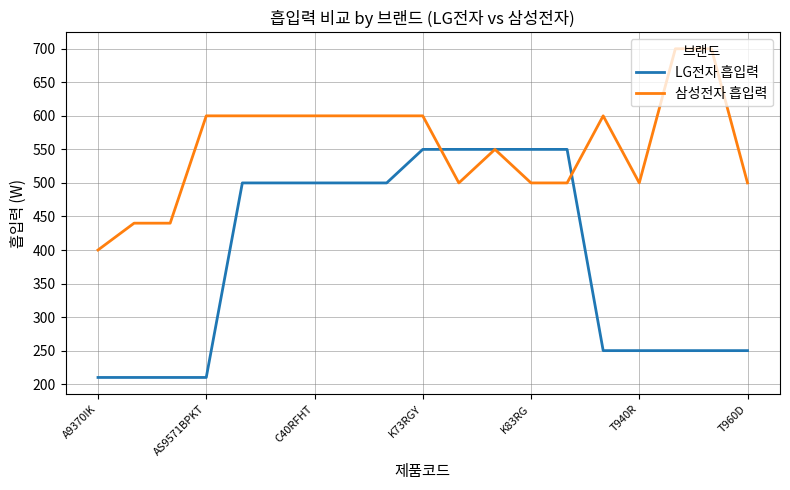

Rank the series by their maximum value, from highest to lowest.

삼성전자 흡입력, LG전자 흡입력